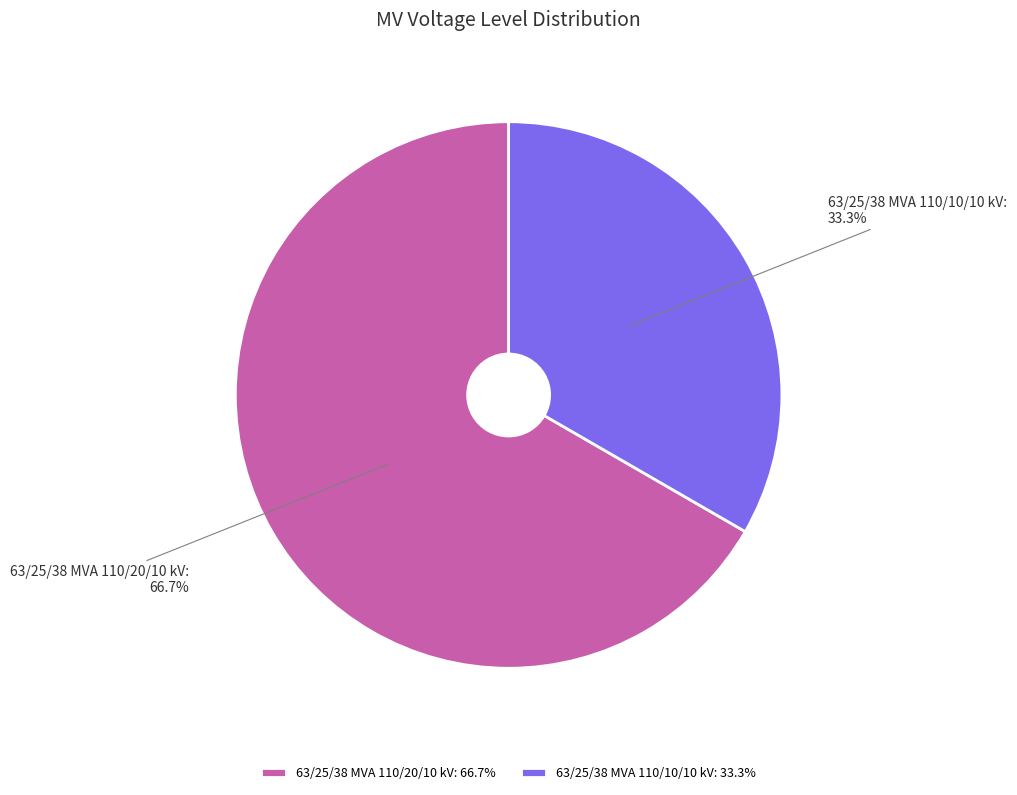

Between 63/25/38 MVA 110/10/10 kV and 63/25/38 MVA 110/20/10 kV, which is larger?

63/25/38 MVA 110/20/10 kV